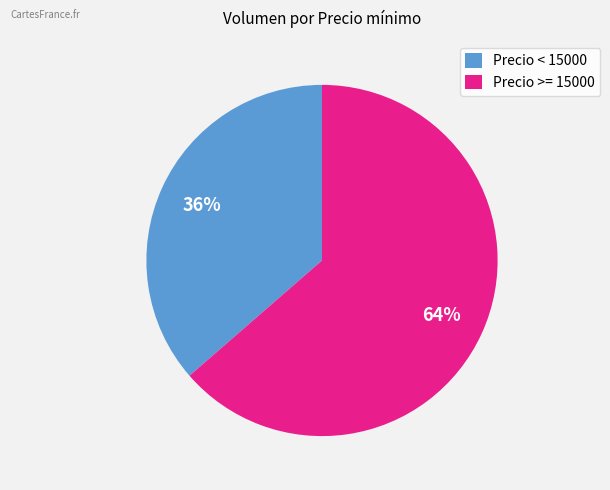

What percentage is the Precio < 15000 slice, to the nearest percent?

36%